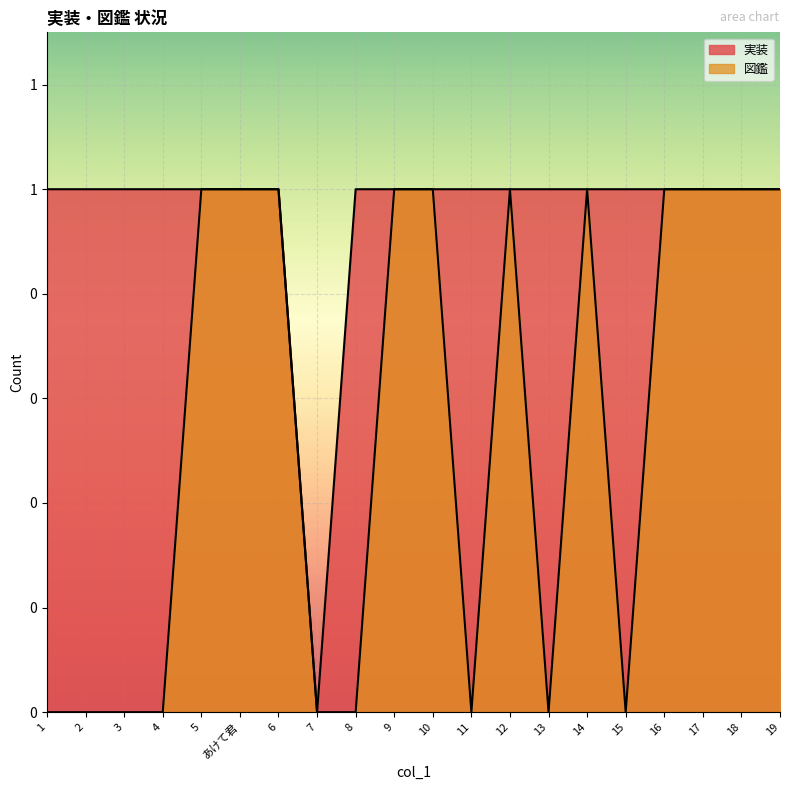

Which has a higher value, あけて君 or 2?

あけて君